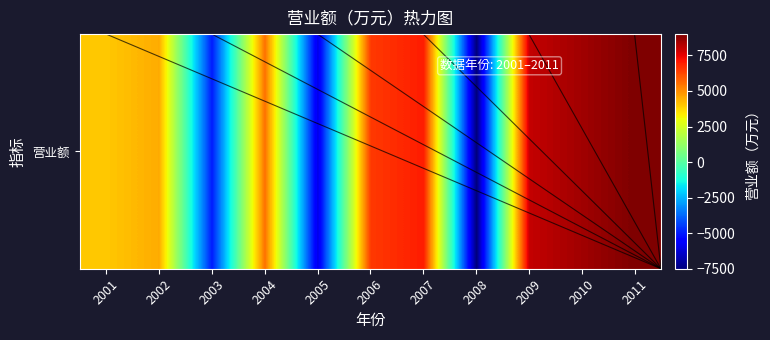

What is the smallest value displayed?

-7500